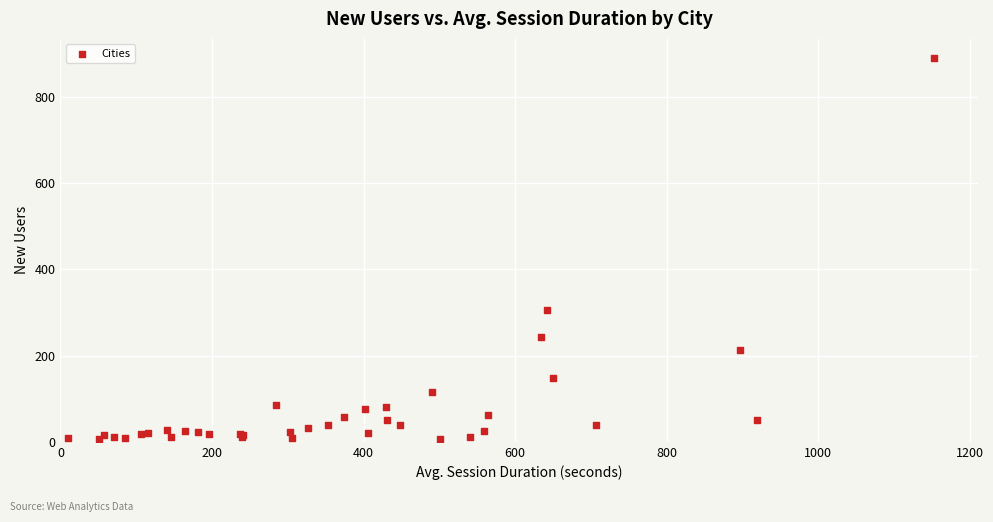

What Y value in the scatter plot is closest to 448?

307